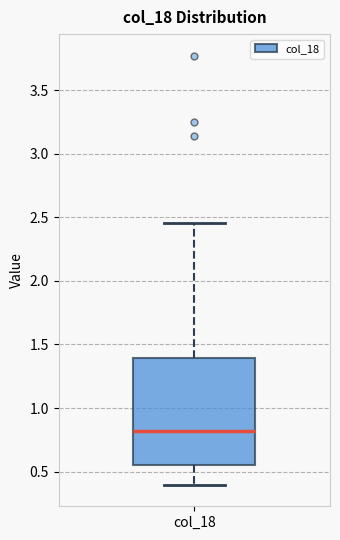

Transcribe this box plot: give where the median line is, the range the box spans, and where the two whiskers end, as read against the y-axis. The values are not printed on the chart, so give them approximately, as read against the axis.

median 0.80, box 0.55 to 1.40, whiskers 0.40 to 2.45